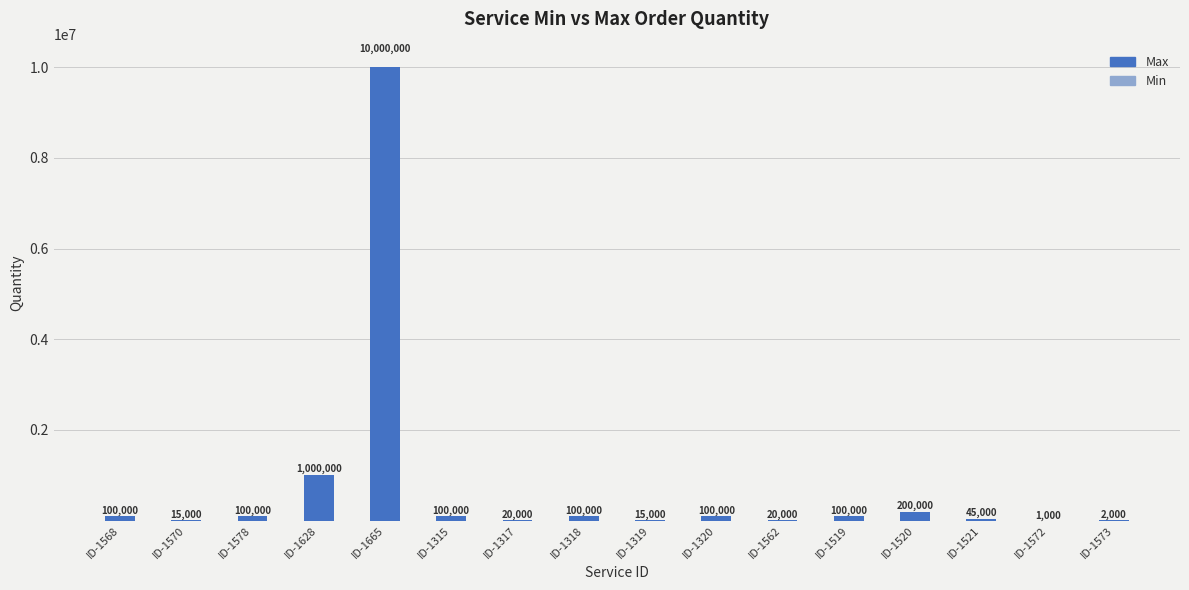

Count the number of data series in this chart.

2